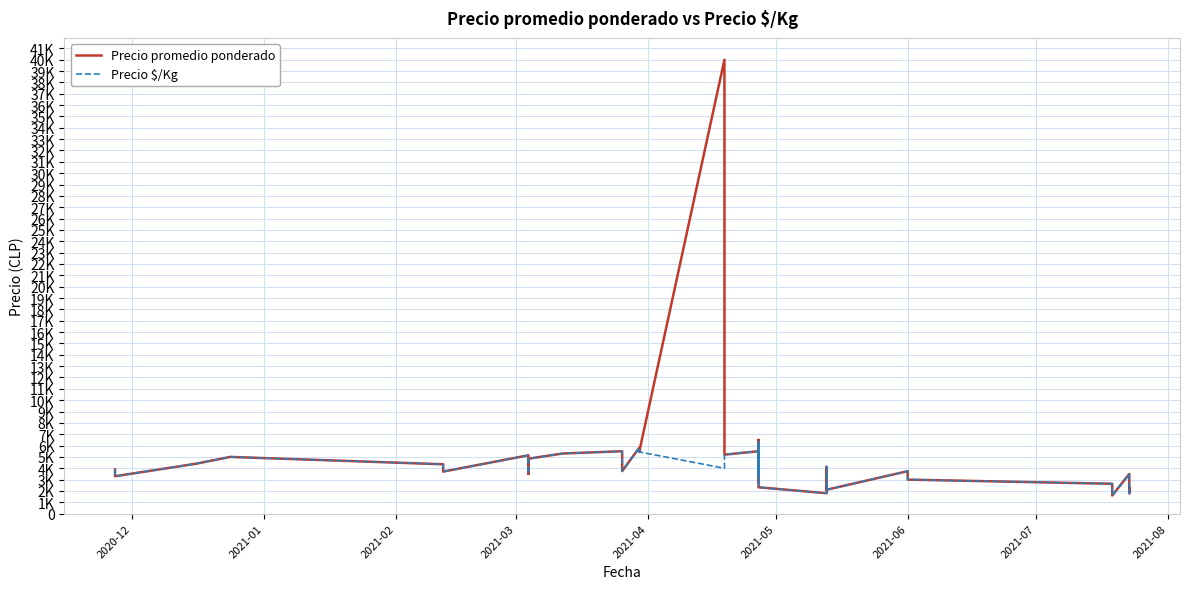

True or false: Precio promedio ponderado and Precio $/Kg cross at least once.

False